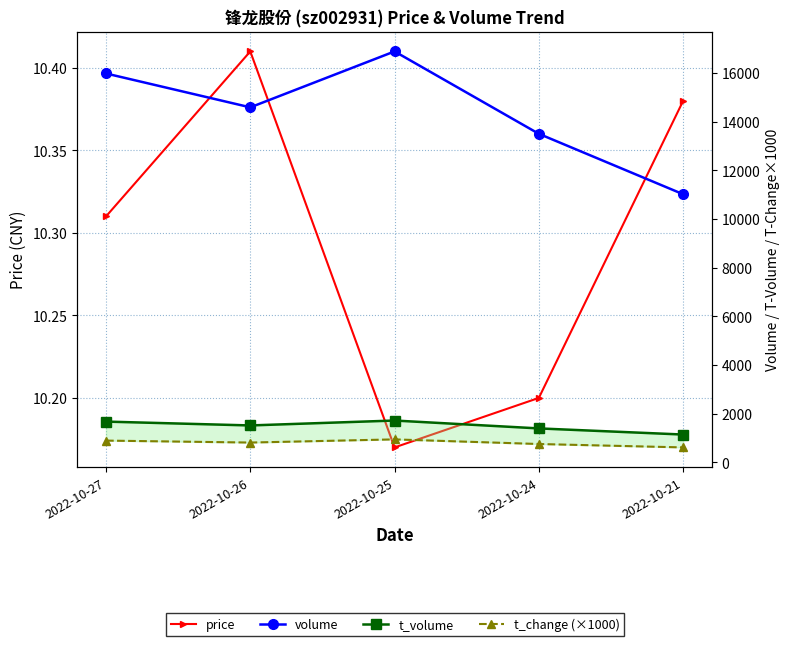

List the series in order of their peak value, lowest first.

price, t_change (×1000), t_volume, volume